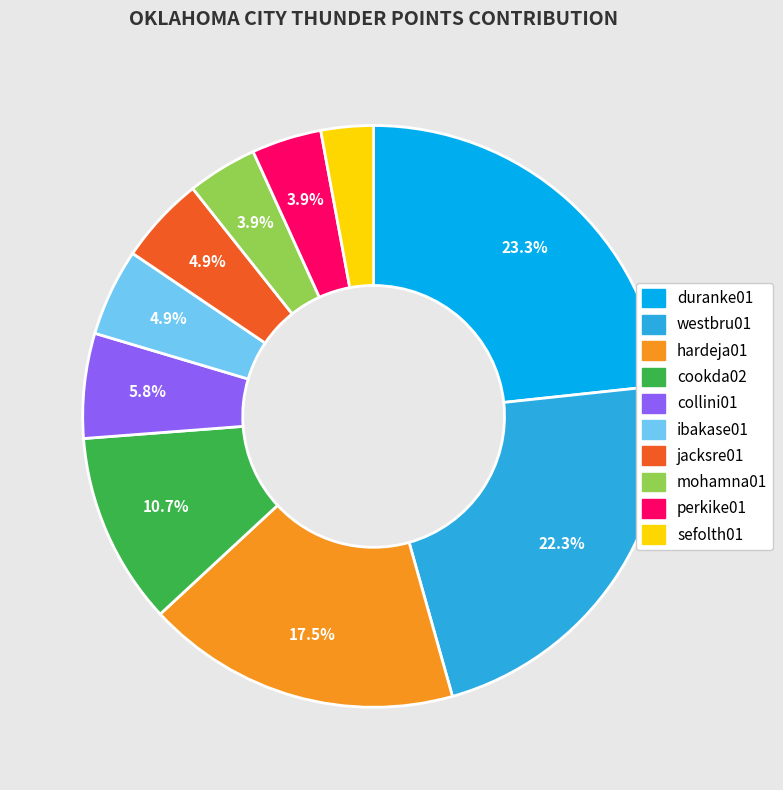

The perkike01 slice represents 4% of the pie. True or false?

True